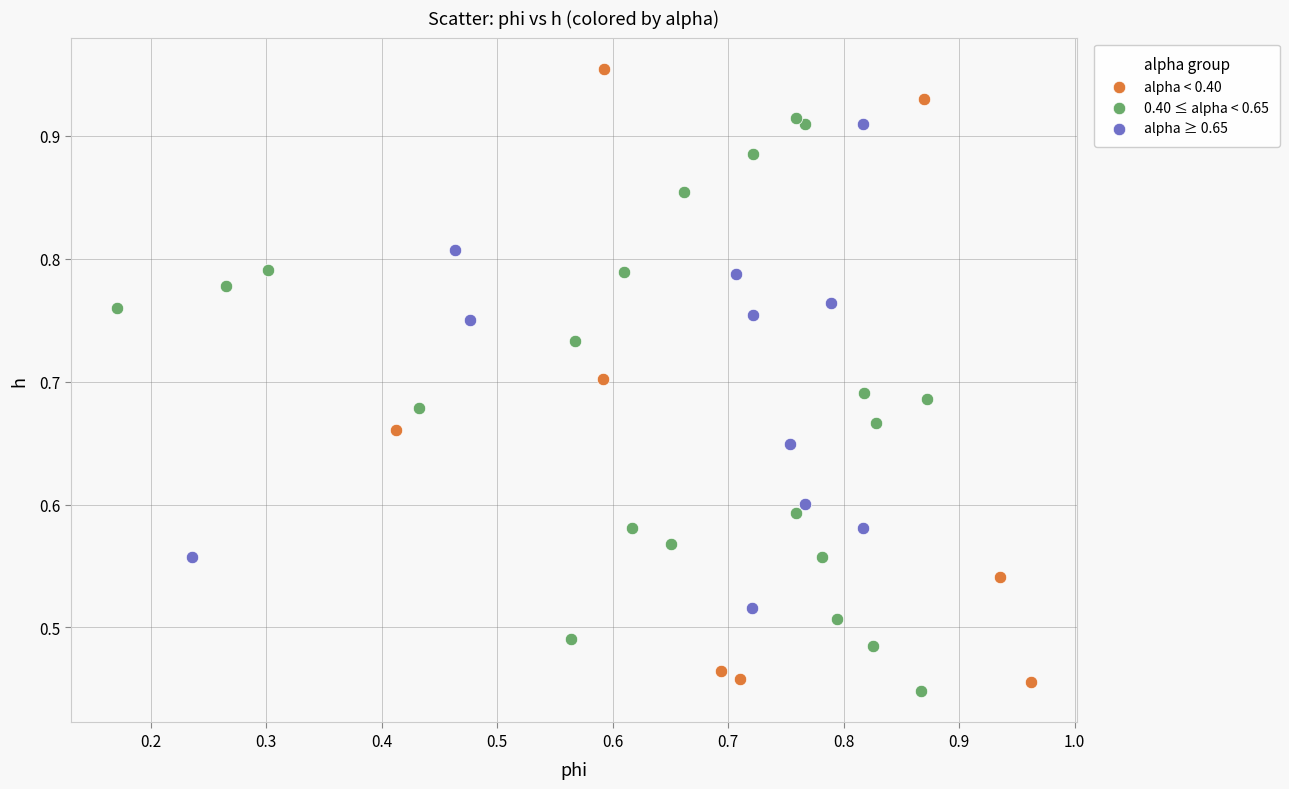

What are all the series names shown in the legend?

alpha < 0.40, 0.40 ≤ alpha < 0.65, alpha ≥ 0.65